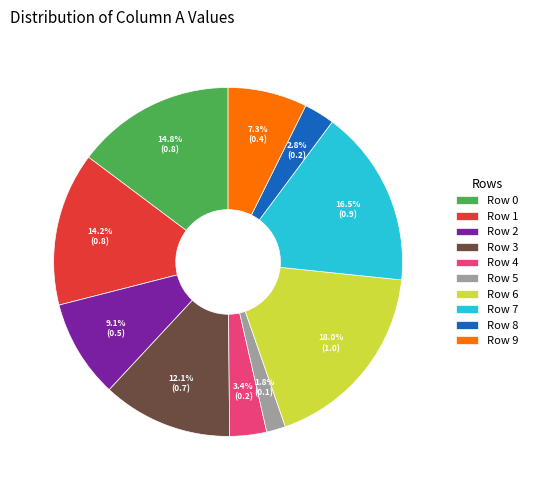

How many segments does this pie chart have?

10